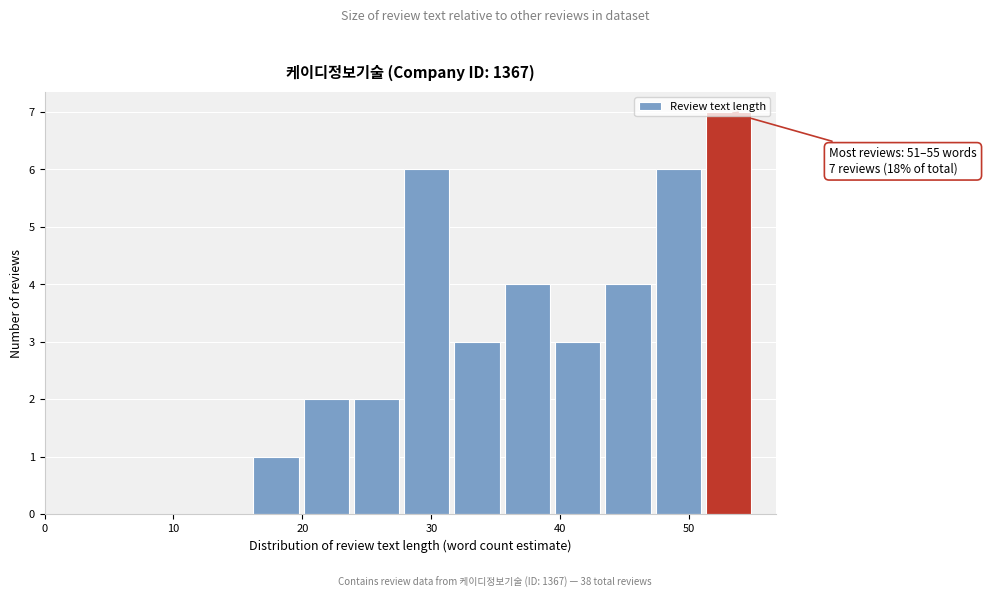

Around what value on the x-axis is the tallest bar? Give the approximate position of its centre, as read against the axis.

53